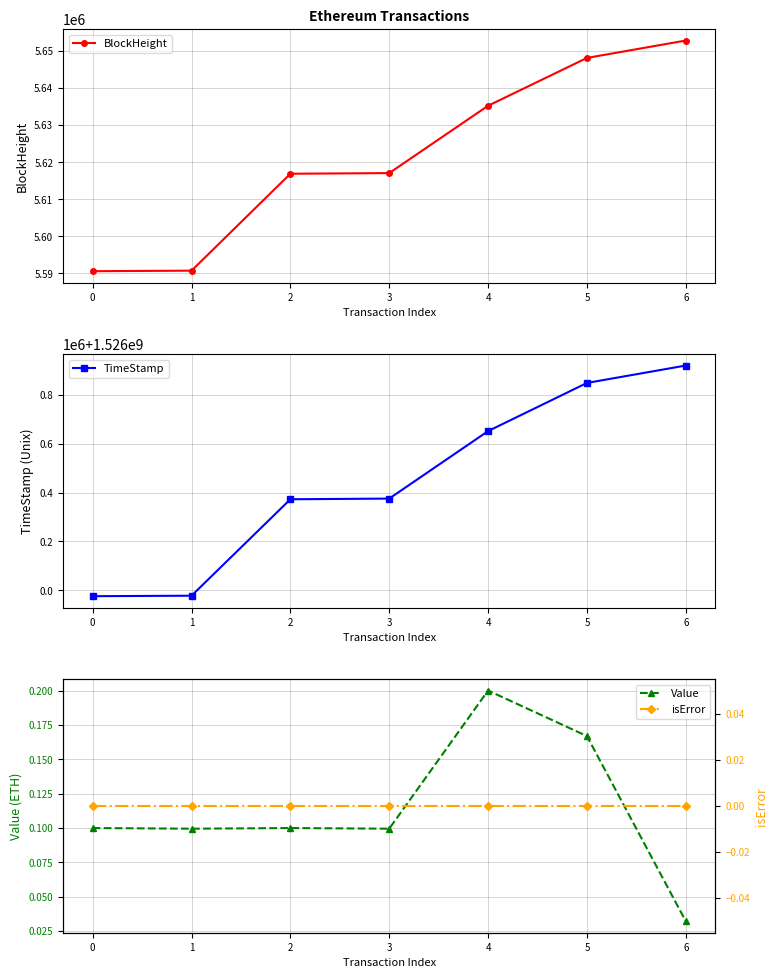

True or false: TimeStamp and BlockHeight intersect in this chart.

False